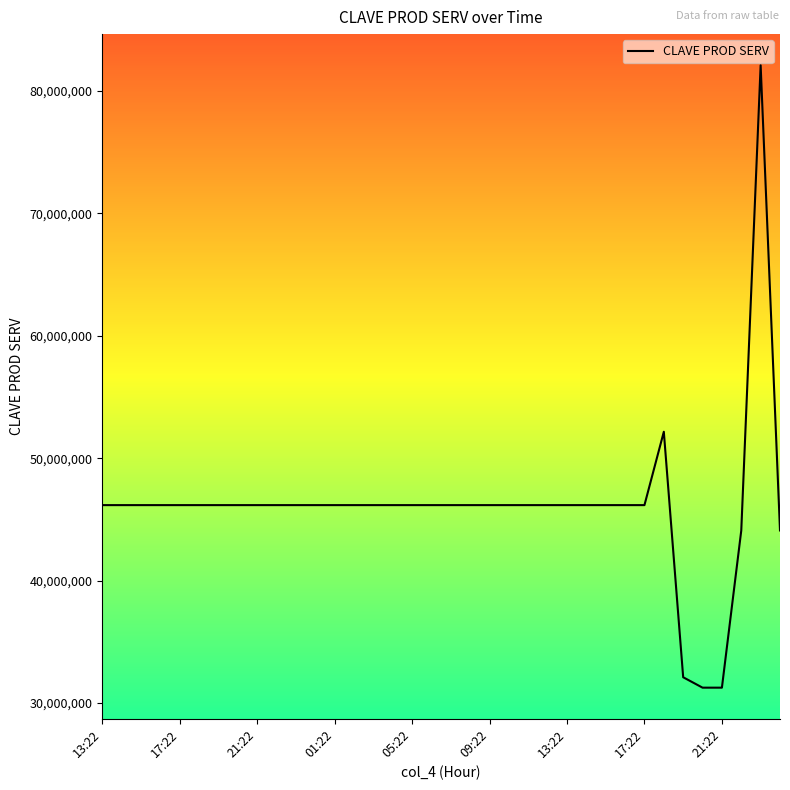

Is this an area chart (filled region under the line)?

No